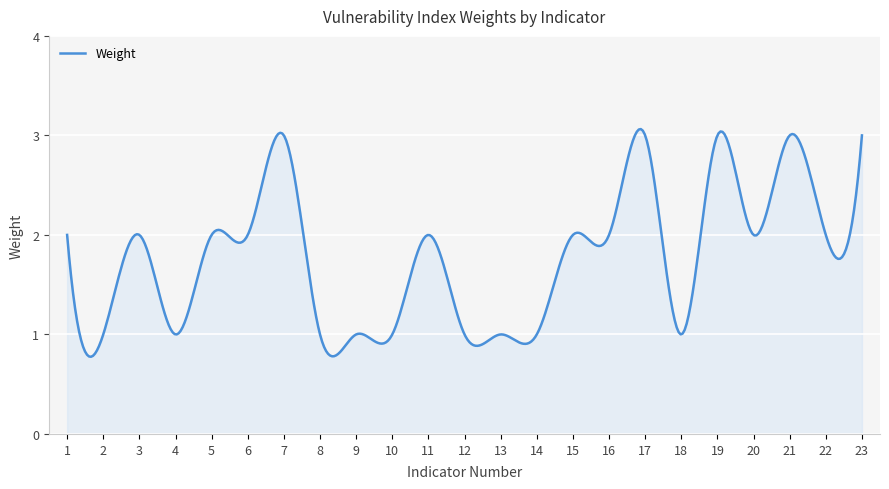

What is the difference between the maximum and minimum values?

2.3